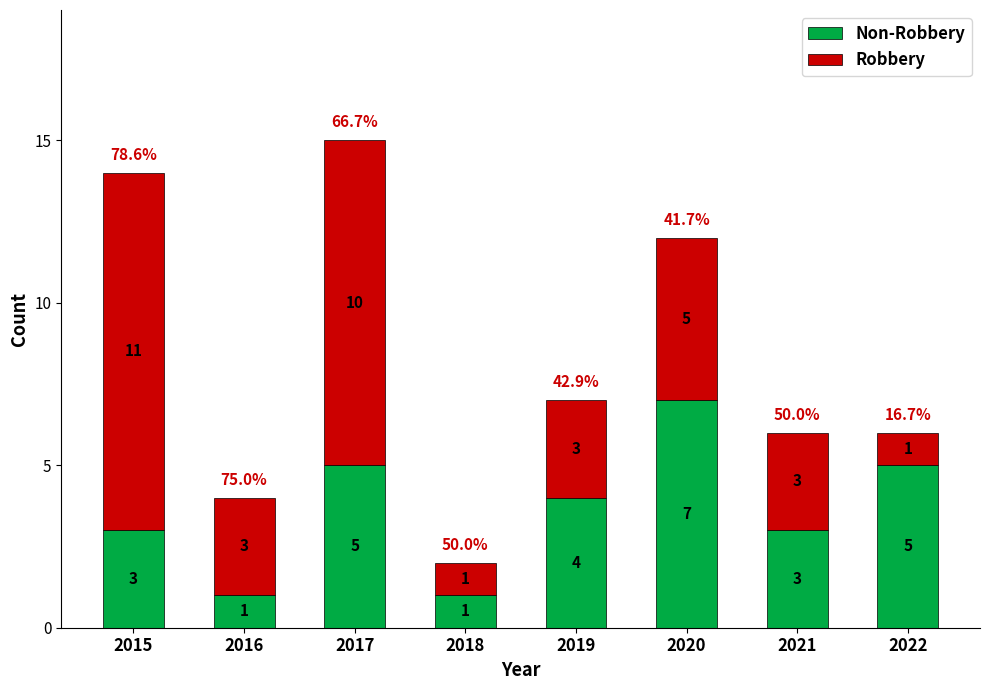

What is the total value across all series at 2015?

14